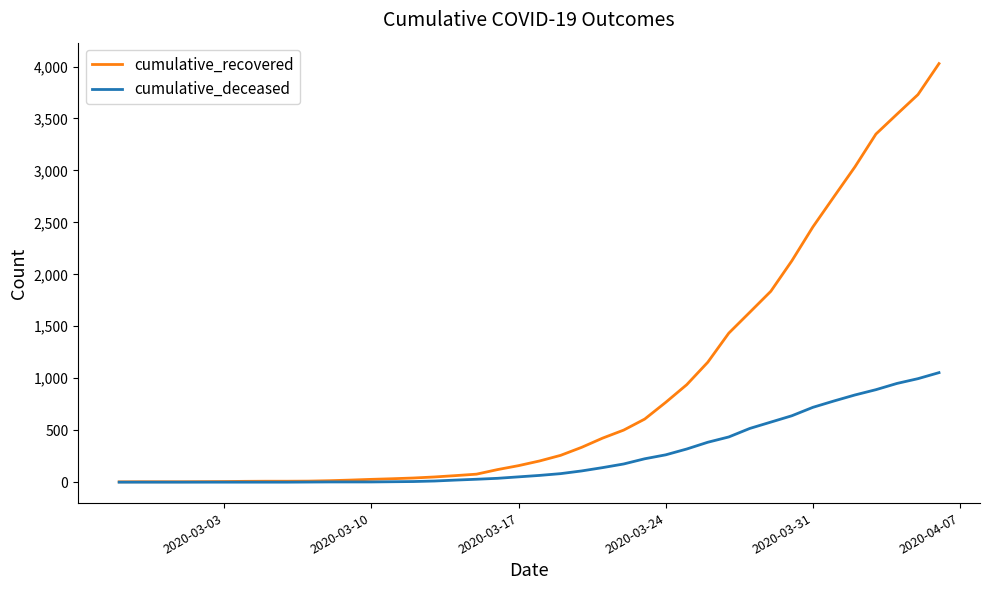

Which series has the largest range (max minus min)?

cumulative_recovered